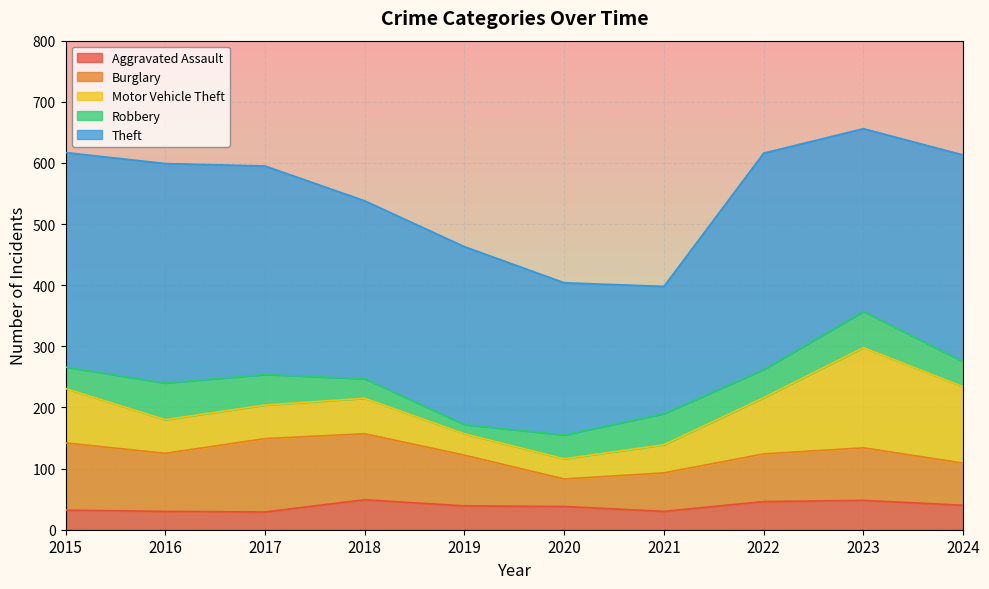

Reading left to right, what are all the values shown in this chart?

Aggravated Assault: 32	30	29	49	39	38	30	46	48	40
Burglary: 110	95	120	108	83	45	63	78	86	69
Motor Vehicle Theft: 89	55	55	58	35	33	46	92	164	125
Robbery: 35	60	50	32	15	39	51	46	59	41
Theft: 351	359	341	291	291	249	208	354	299	338